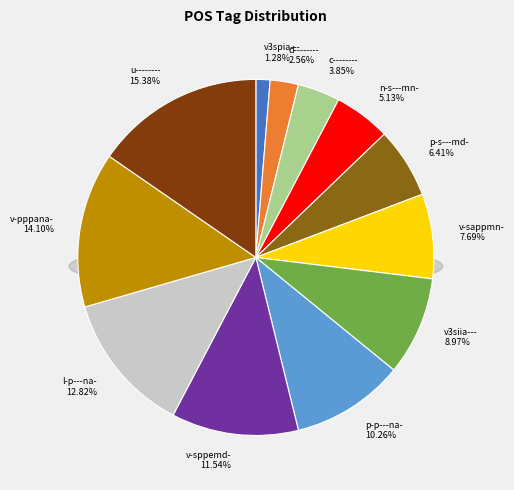

Is u-------- the majority of the pie?

No